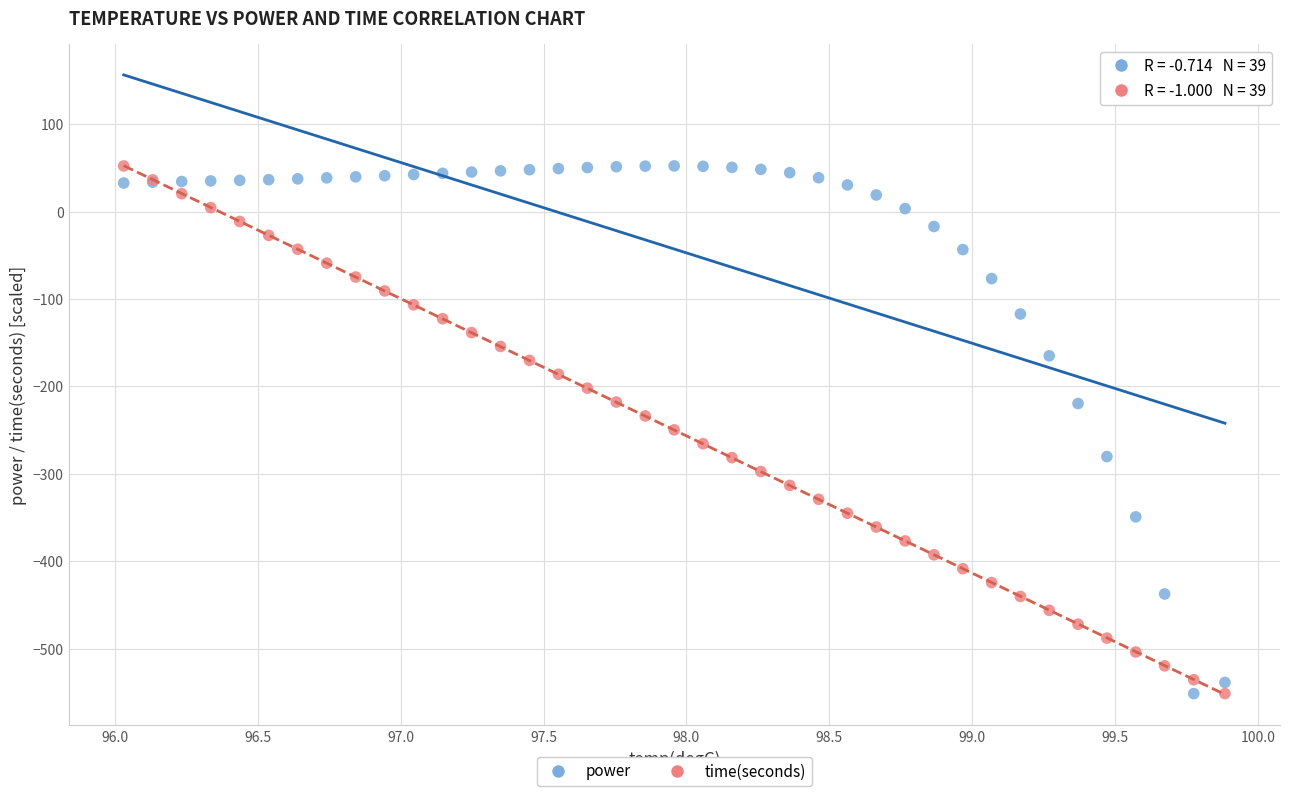

What is the X range (max minus min) for the scatter plot?

3.9